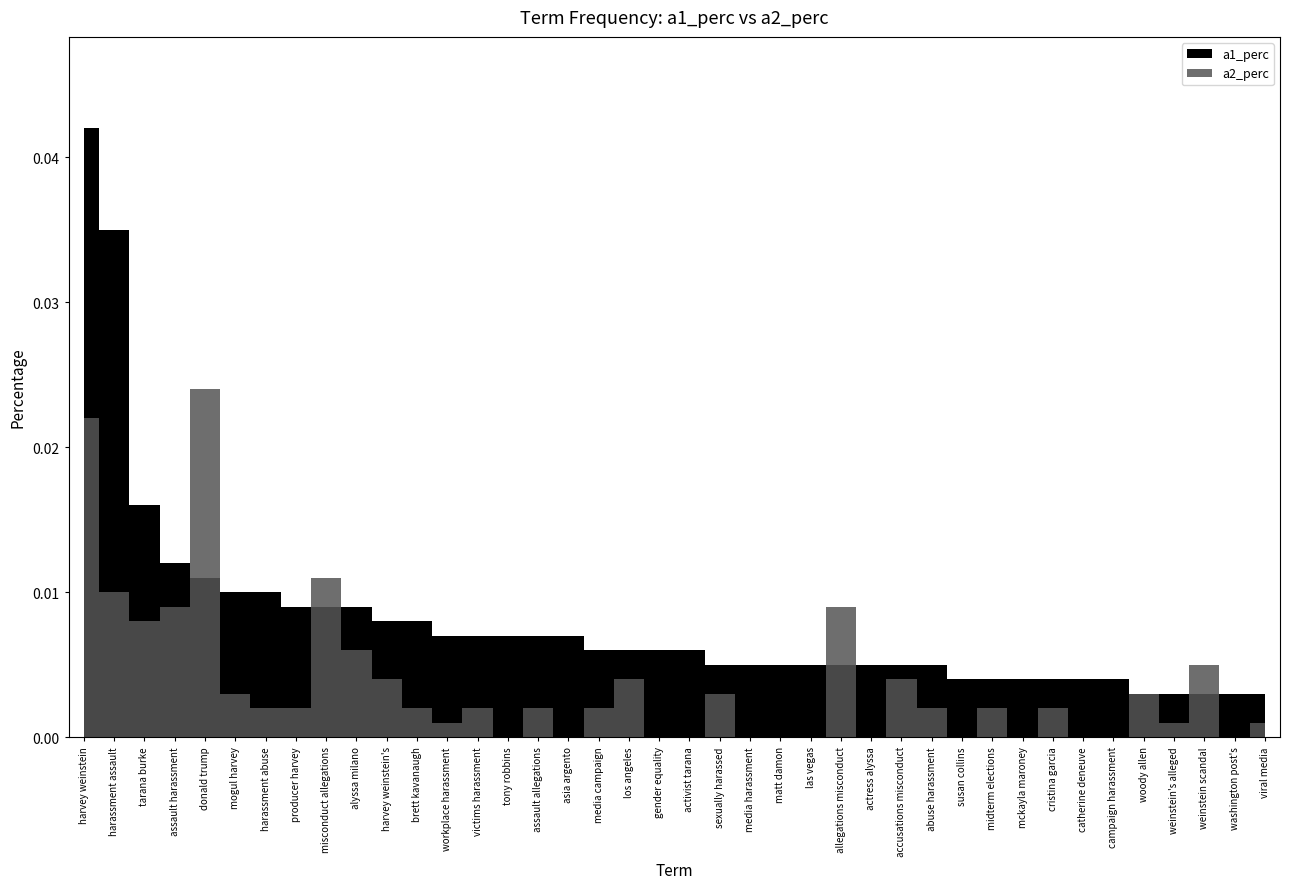

True or false: a1_perc has more than 2 points higher than both neighbors.

False